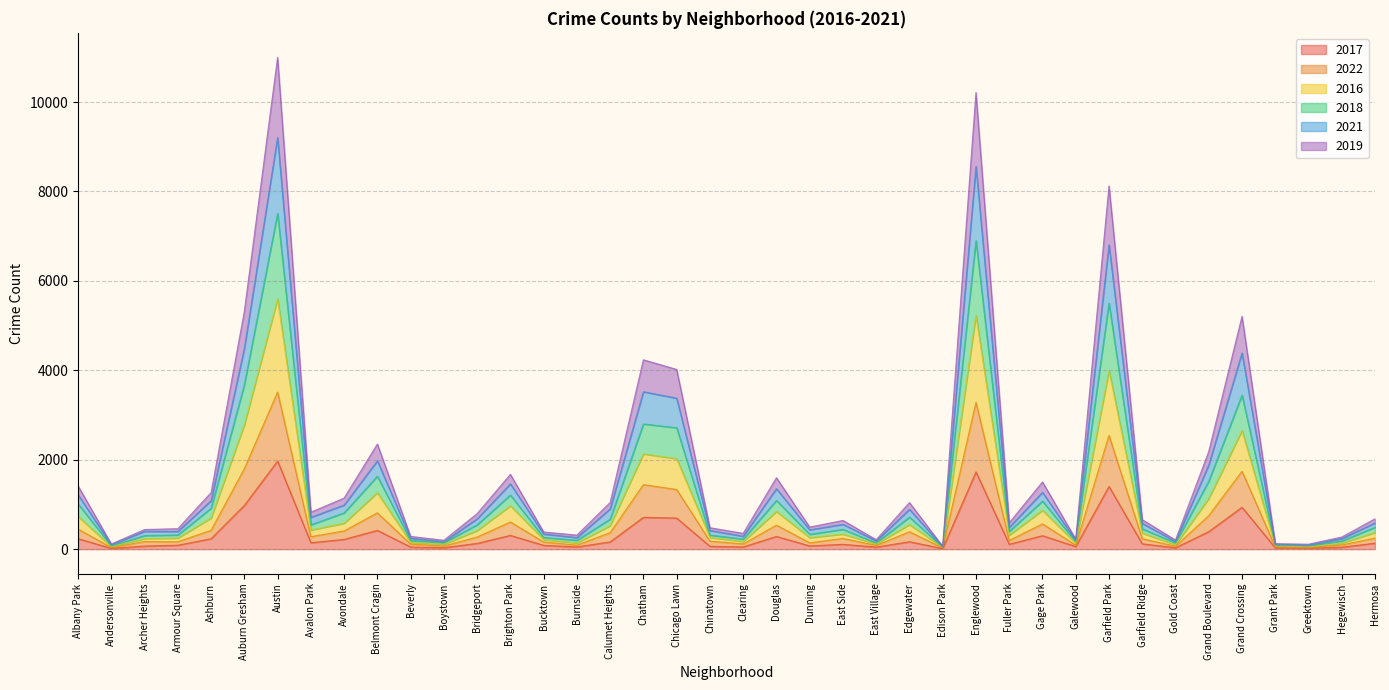

Is it true that 2017 equals 936 at Grand Crossing?

True